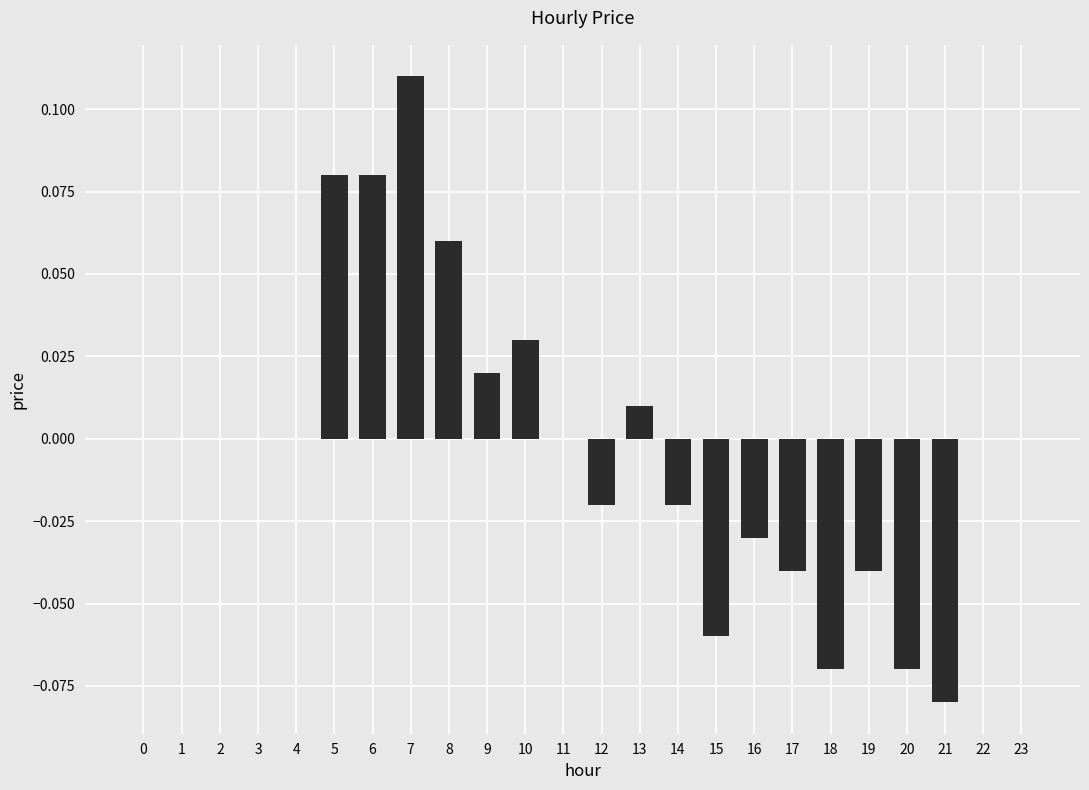

The value at 23 is 0.1. True or false?

False